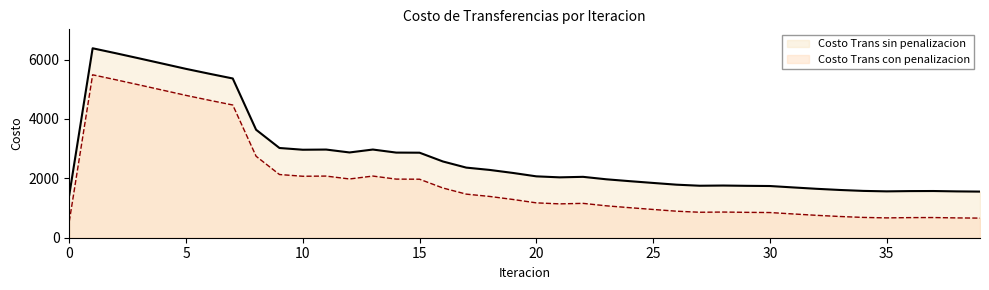

Does the chart display data point markers on the line(s)?

No